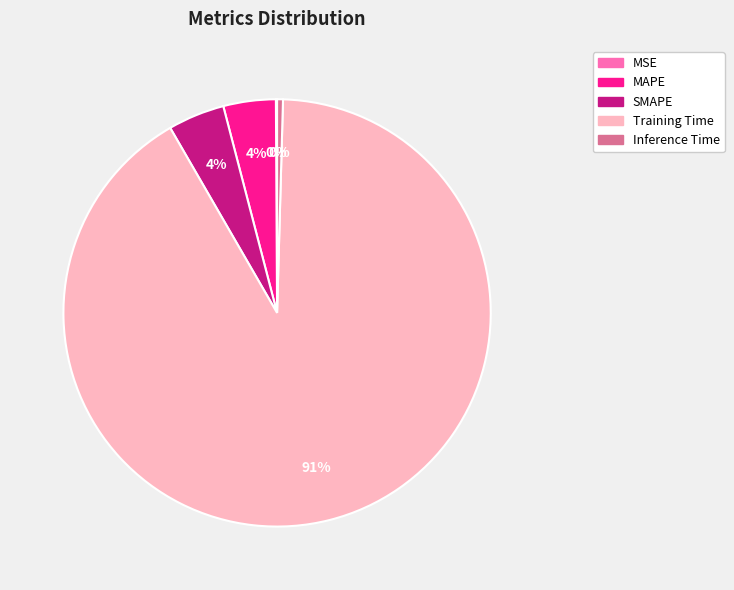

To the nearest percent, what is the difference between the Inference Time and MAPE slice percentages?

4%